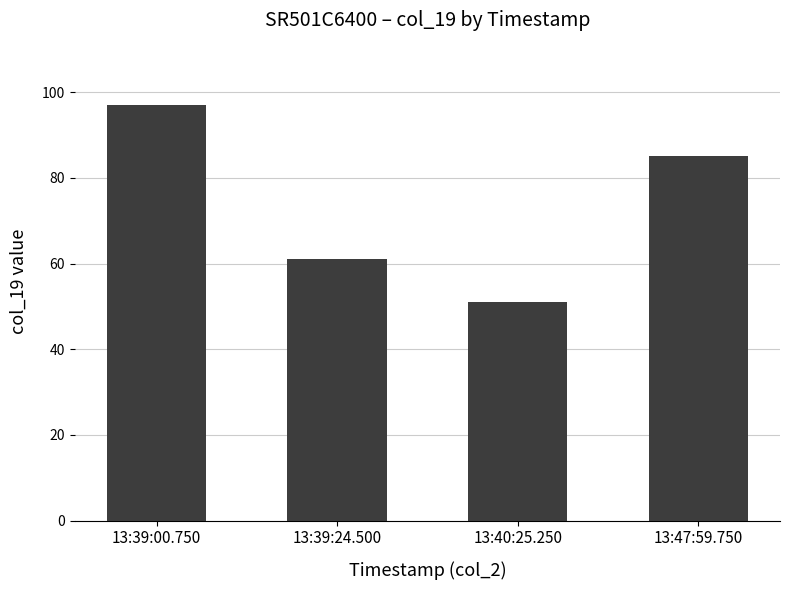

Rank the categories by value from lowest to highest.

13:40:25.250, 13:39:24.500, 13:47:59.750, 13:39:00.750